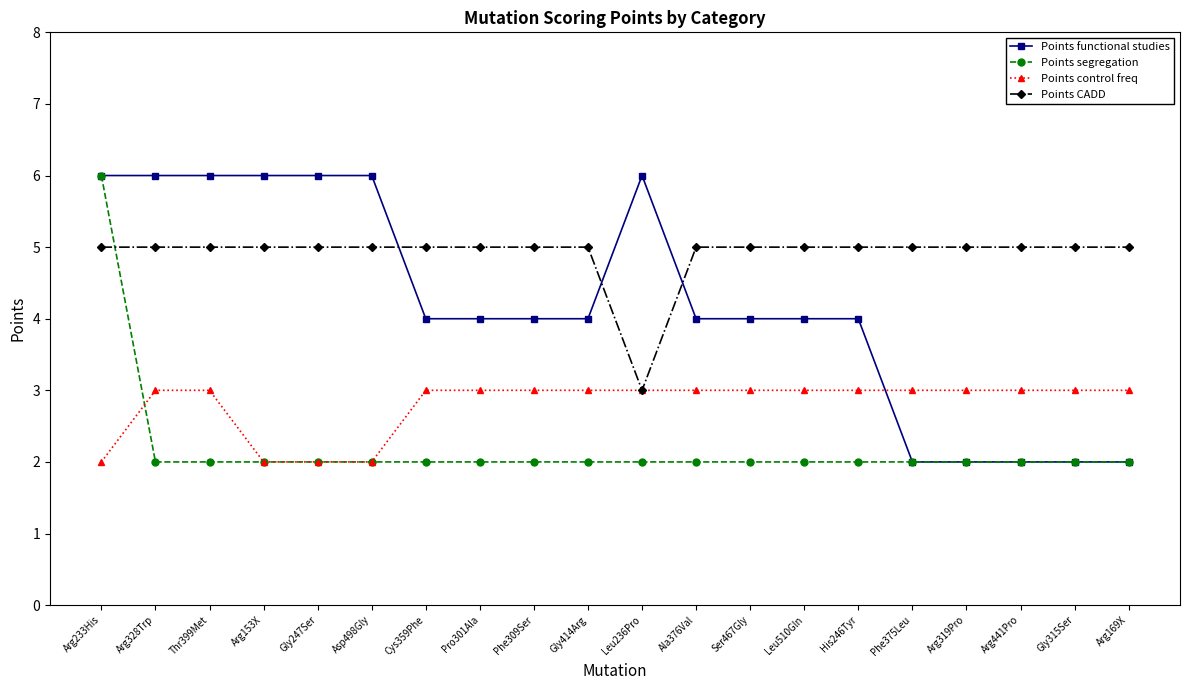

How many distinct data groups are displayed?

4